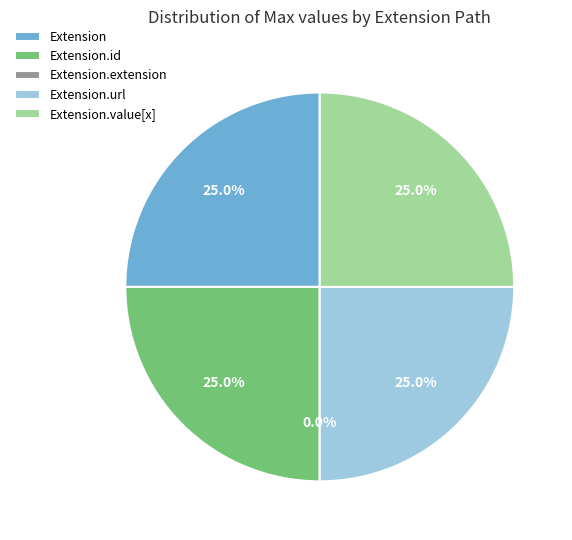

How many slices are in this pie chart?

5